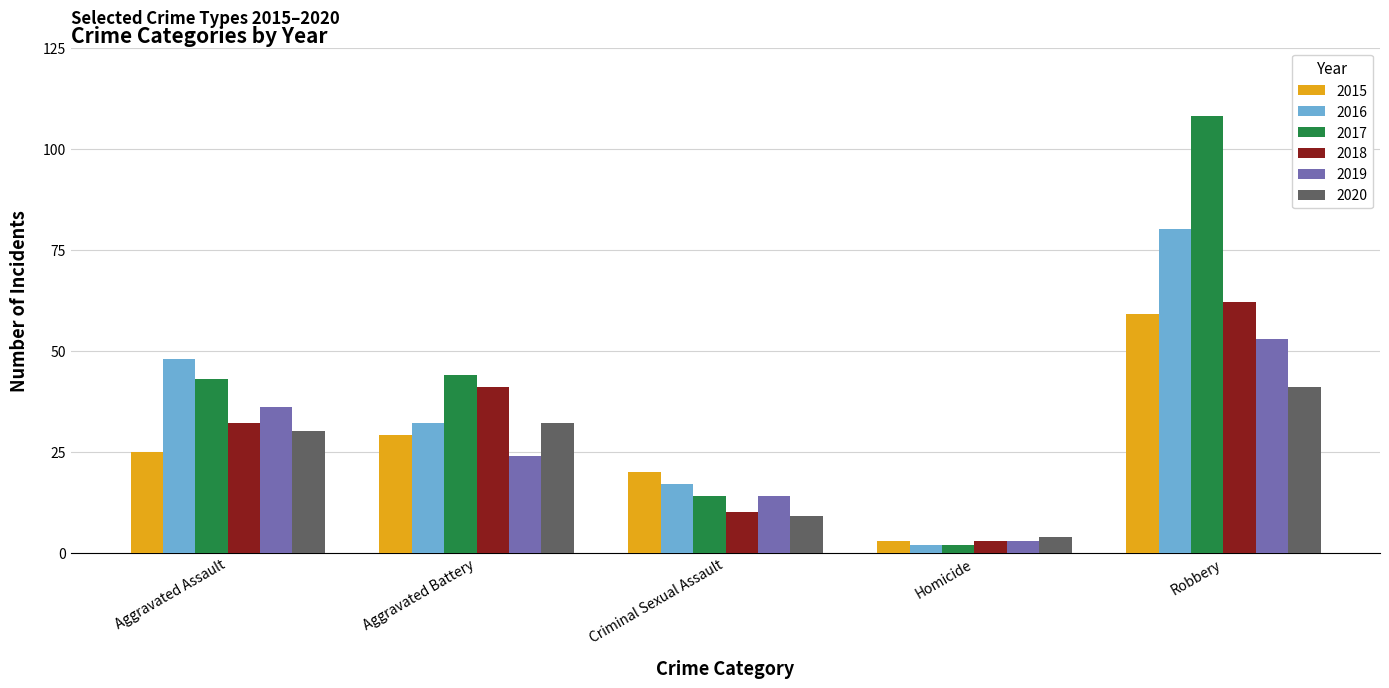

Does the chart contain stacked bars?

No